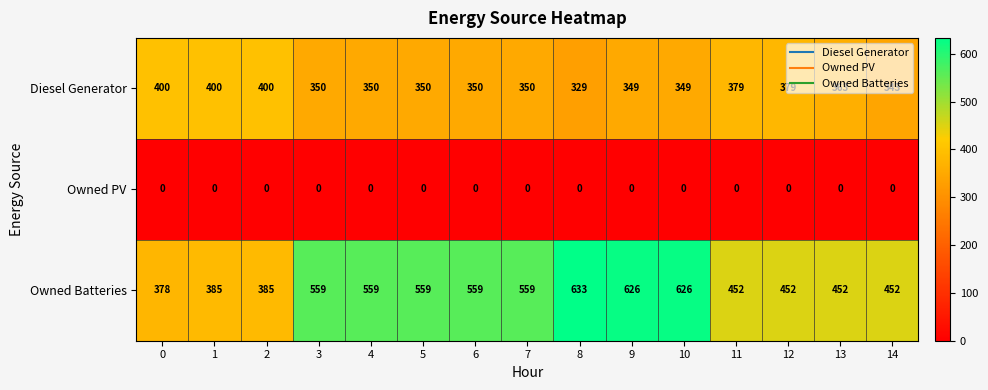

List the series in order of their overall mean, highest first.

Owned Batteries, Diesel Generator, Owned PV